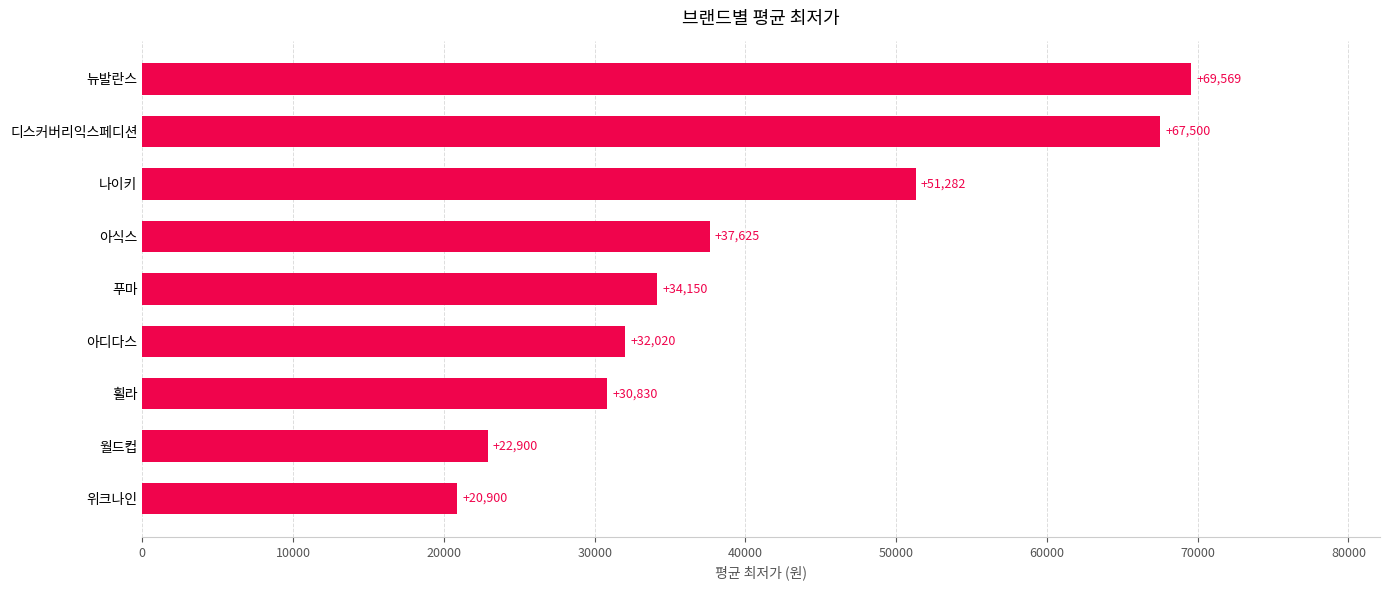

Read the value at 뉴발란스, to the nearest 50.

69550